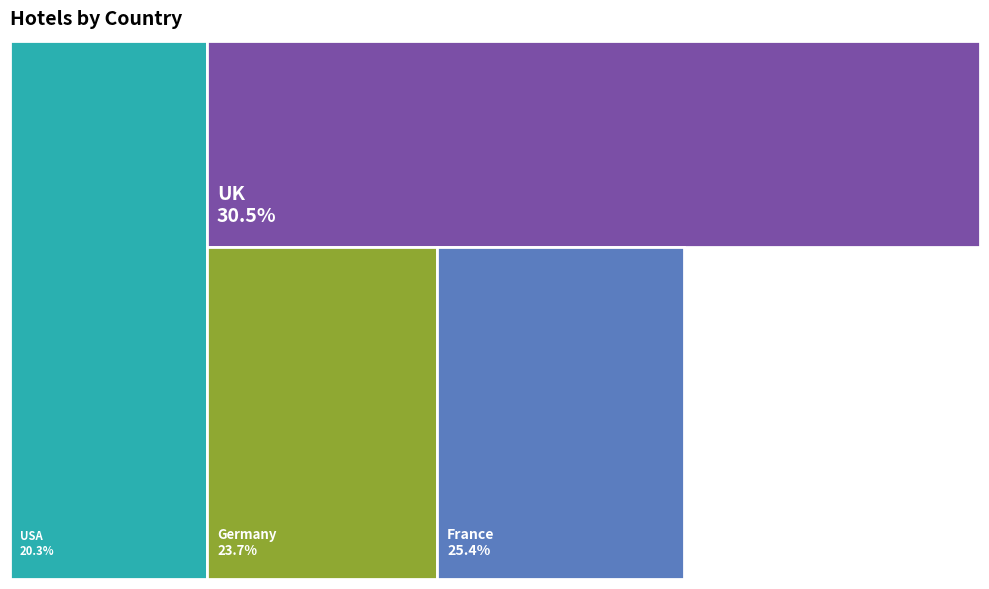

What percentage is the USA slice, to the nearest percent?

20%